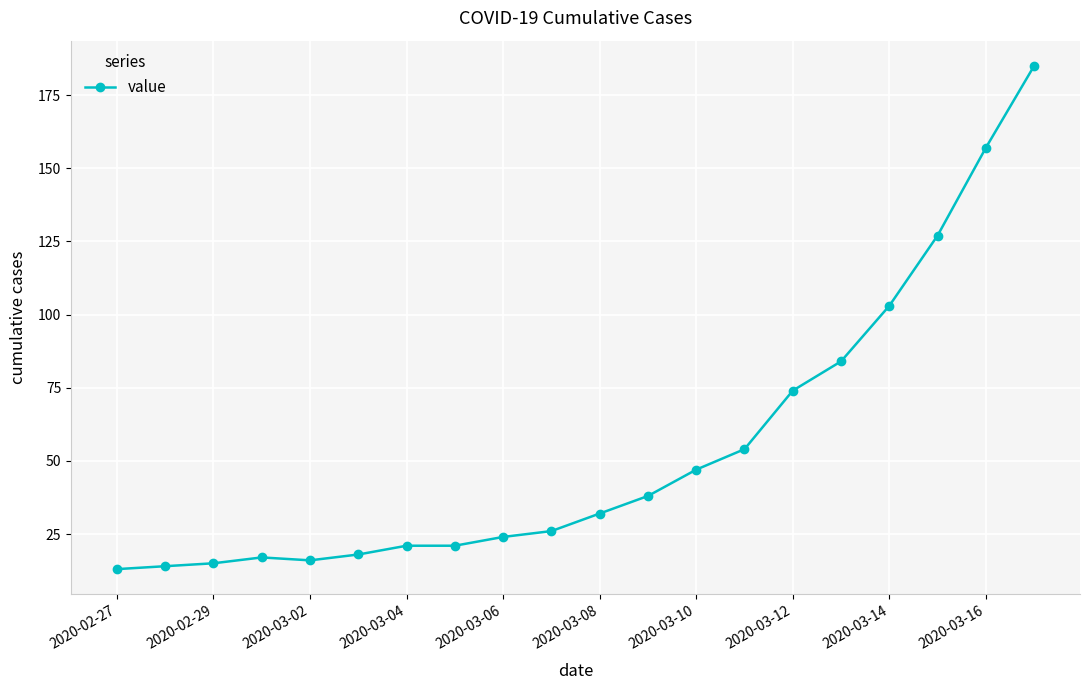

What is the value of the 5th point from the left?

16